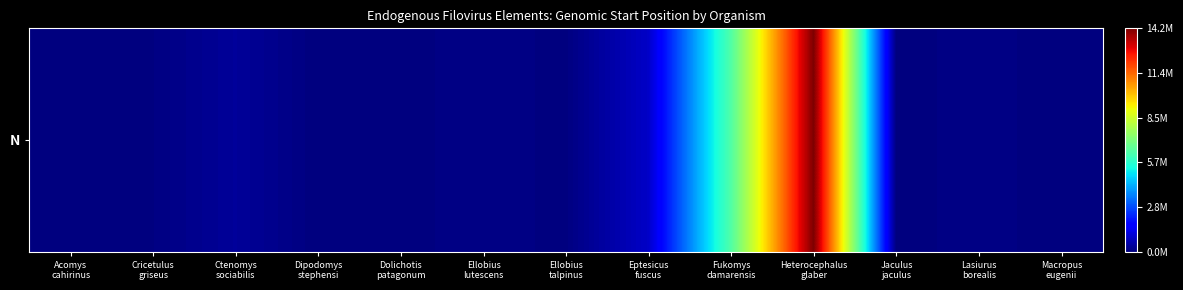

Count the number of categories in the chart.

13